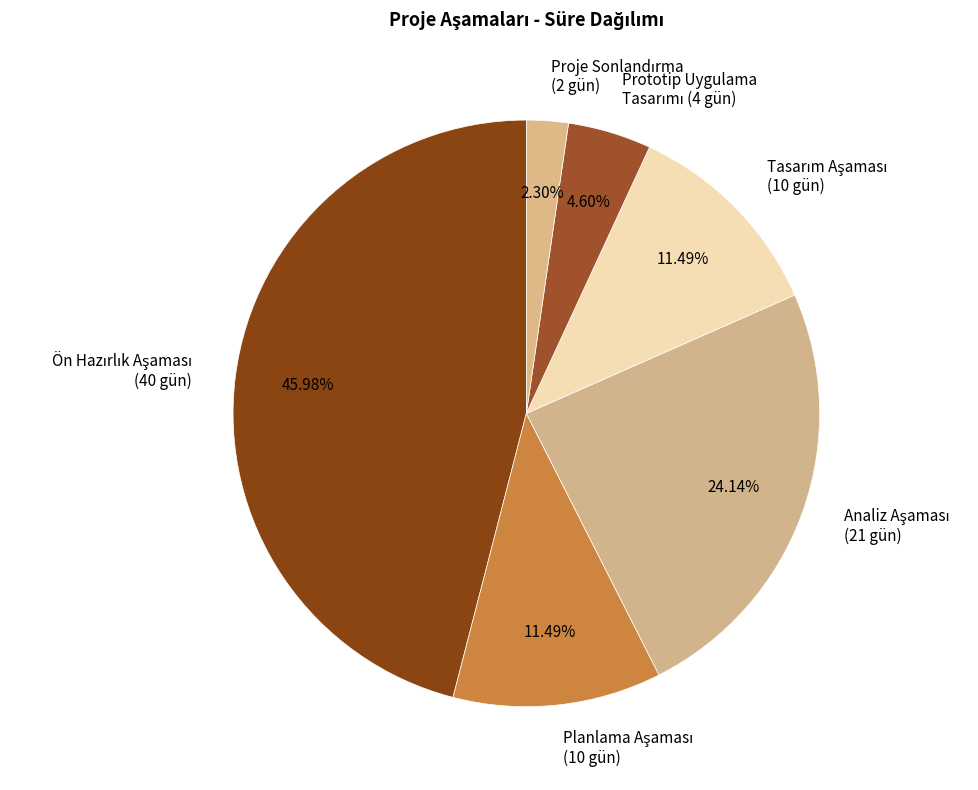

How many segments does this pie chart have?

6